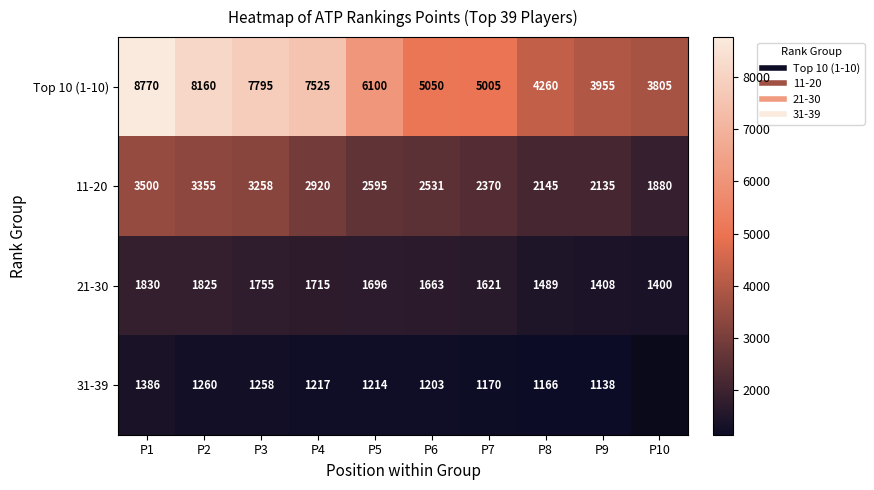

How many series are shown in this chart?

4